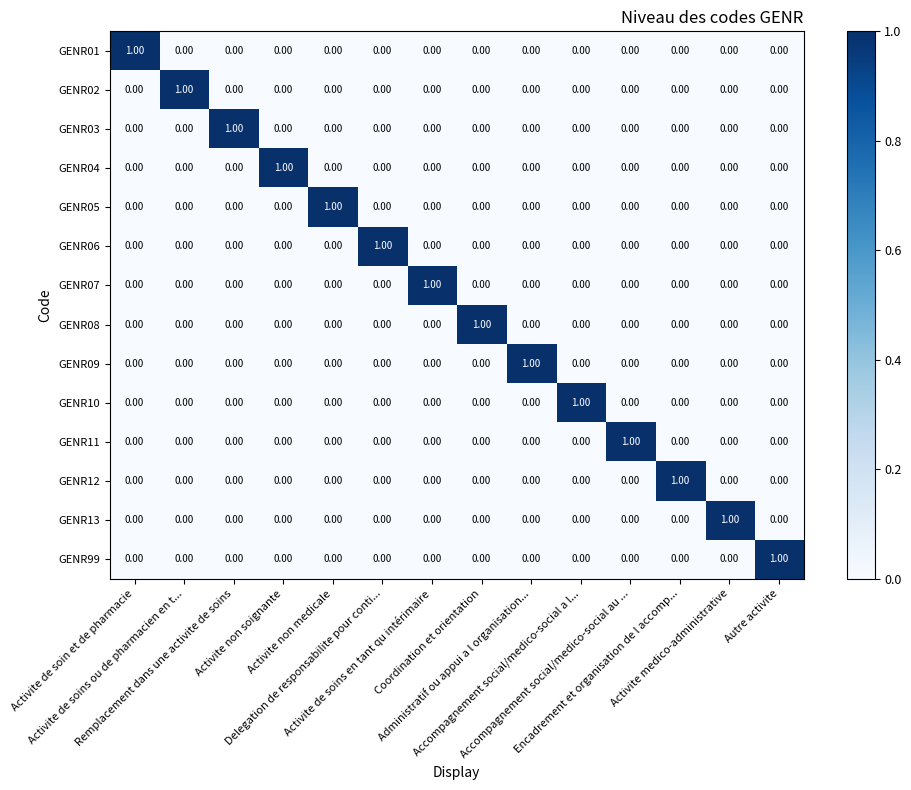

At which category does the chart reach its peak across all series?

Activite de soin et de pharmacie